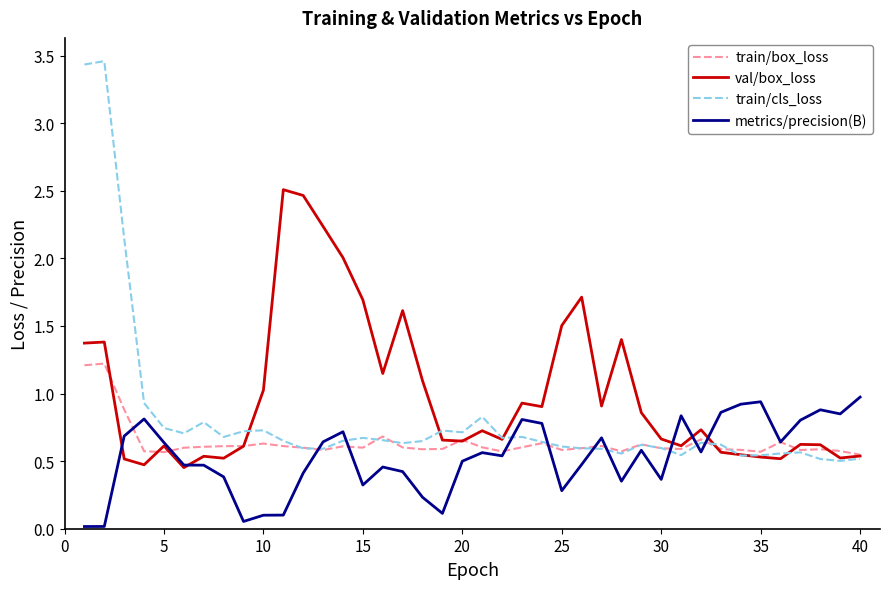

Rank the series by their maximum value, from lowest to highest.

metrics/precision(B), train/box_loss, val/box_loss, train/cls_loss